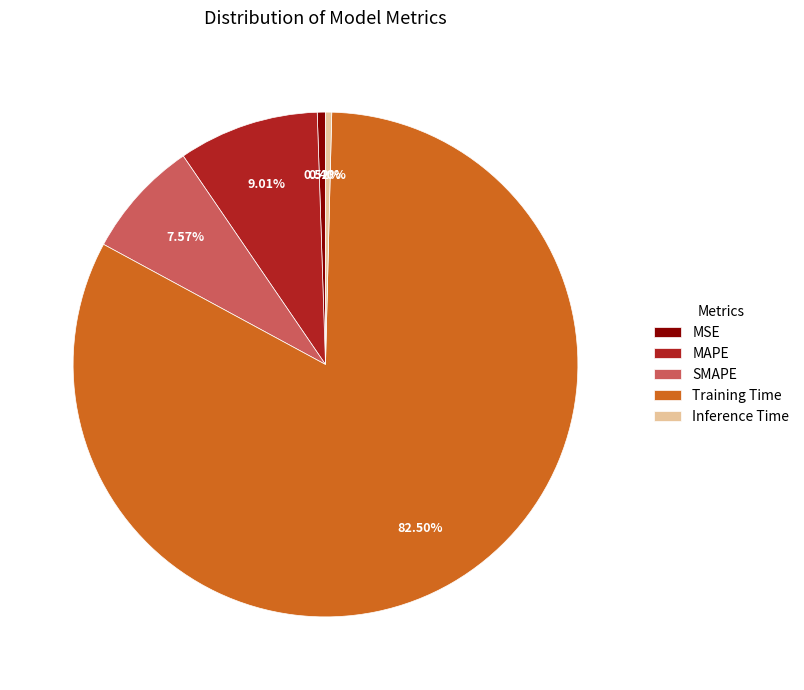

To the nearest percent, what is the combined percentage of Training Time and Inference Time?

83%